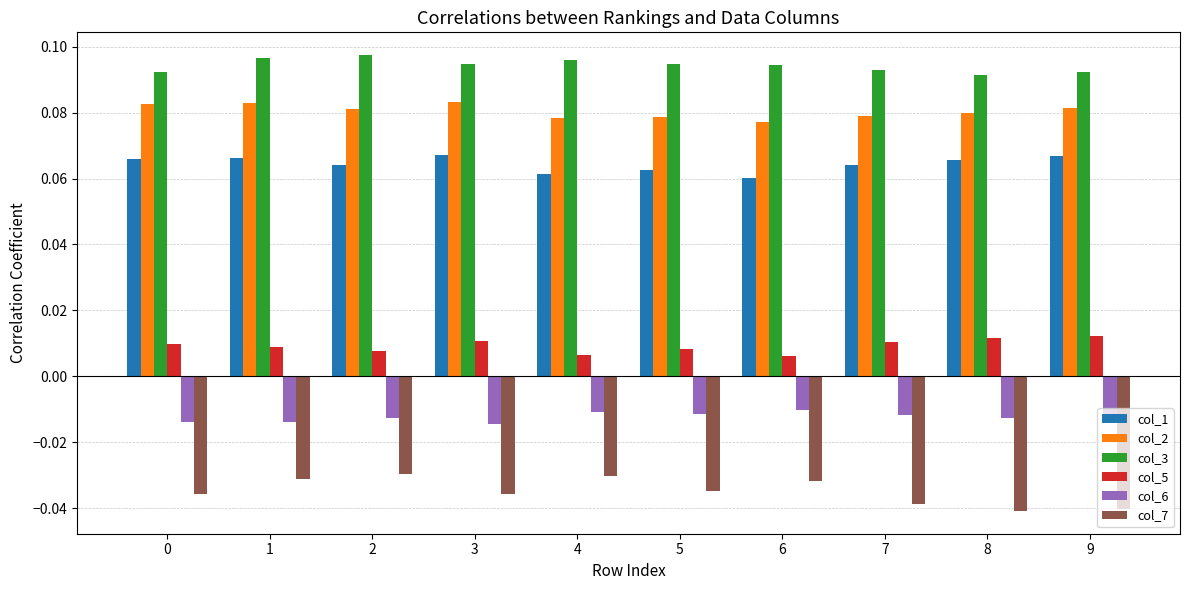

What are all the series names shown in the legend?

col_1, col_2, col_3, col_5, col_6, col_7